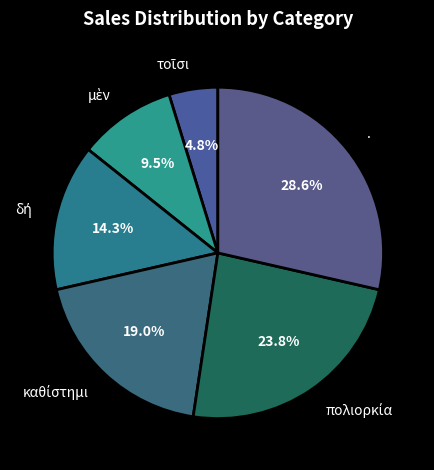

Is there any slice that represents more than half of the pie?

No